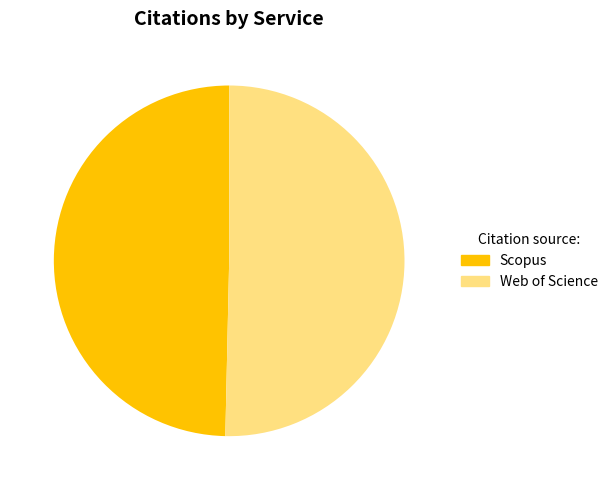

What percentage is the Web of Science slice, to the nearest percent?

50%